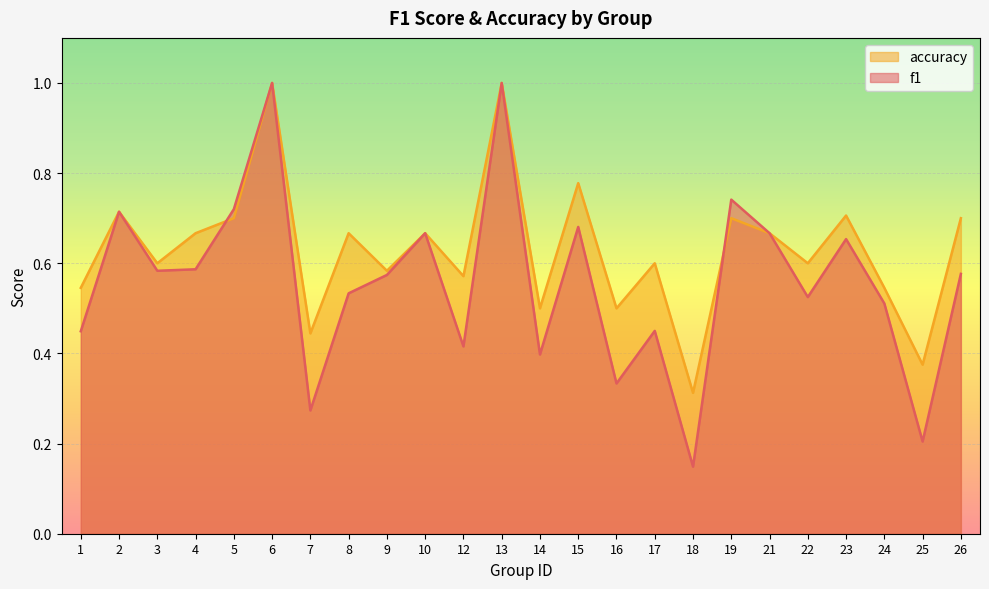

Rank the series at 17 from highest to lowest value.

accuracy, f1